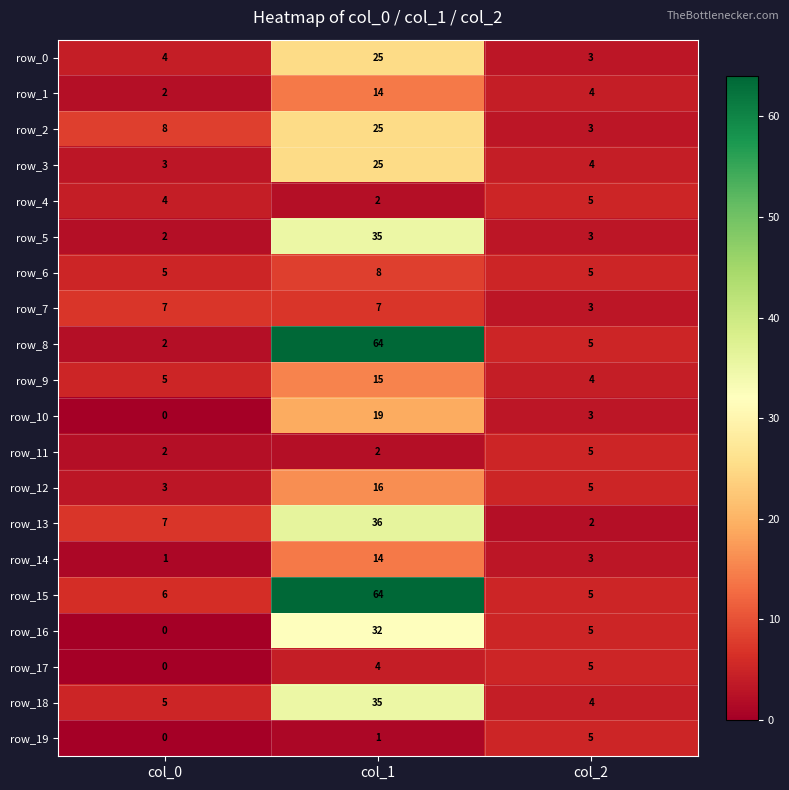

What is the lowest value of the row_1 series?

2